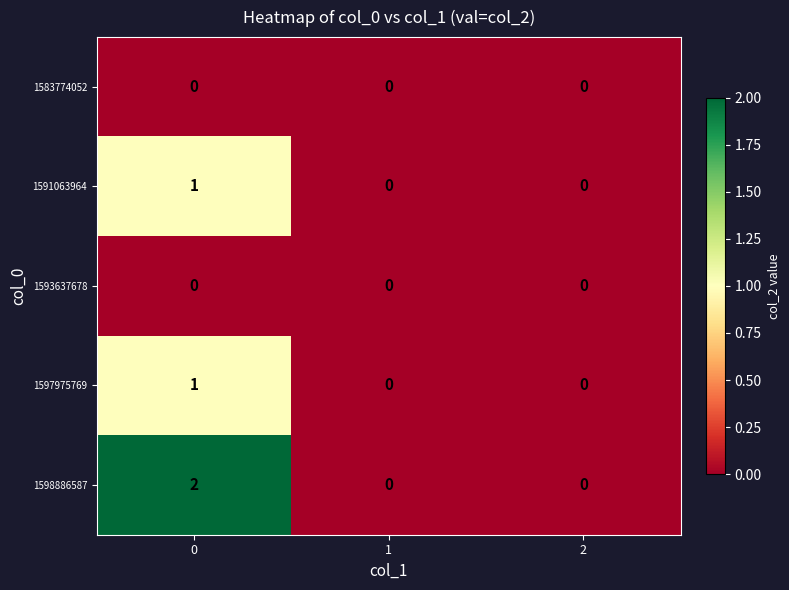

The value of 1598886587 at 1 is 1. True or false?

False